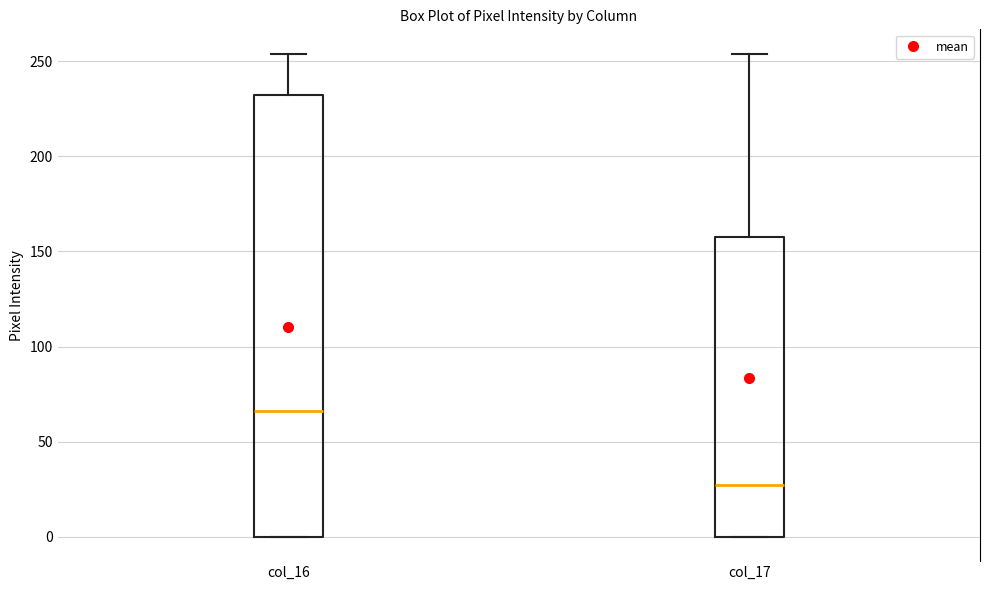

Which box has the highest median line?

col_16